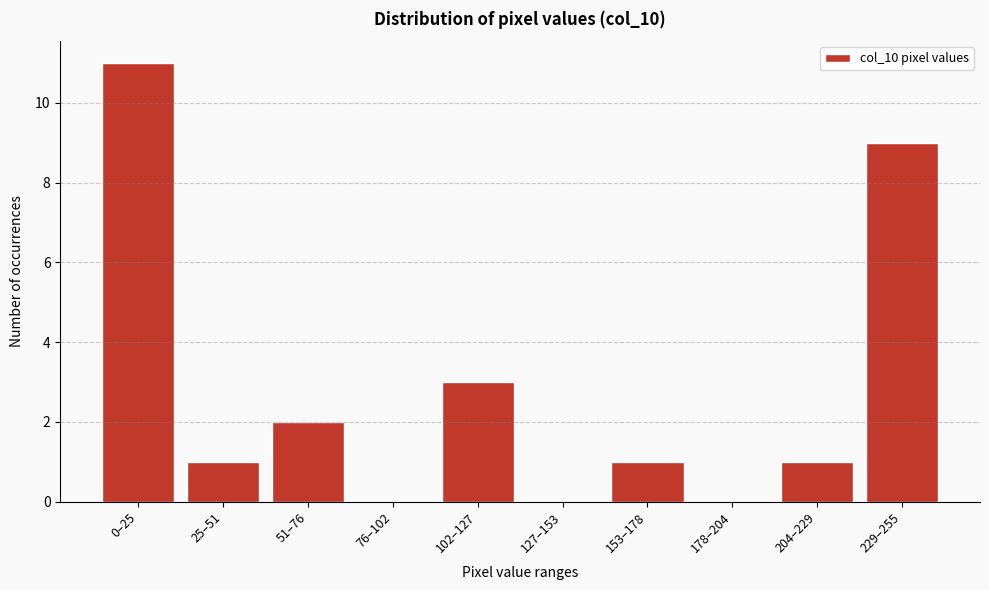

Reading left to right, list all the values displayed in this chart.

0–25=11	25–51=1	51–76=2	76–102=0	102–127=3	127–153=0	153–178=1	178–204=0	204–229=1	229–255=9